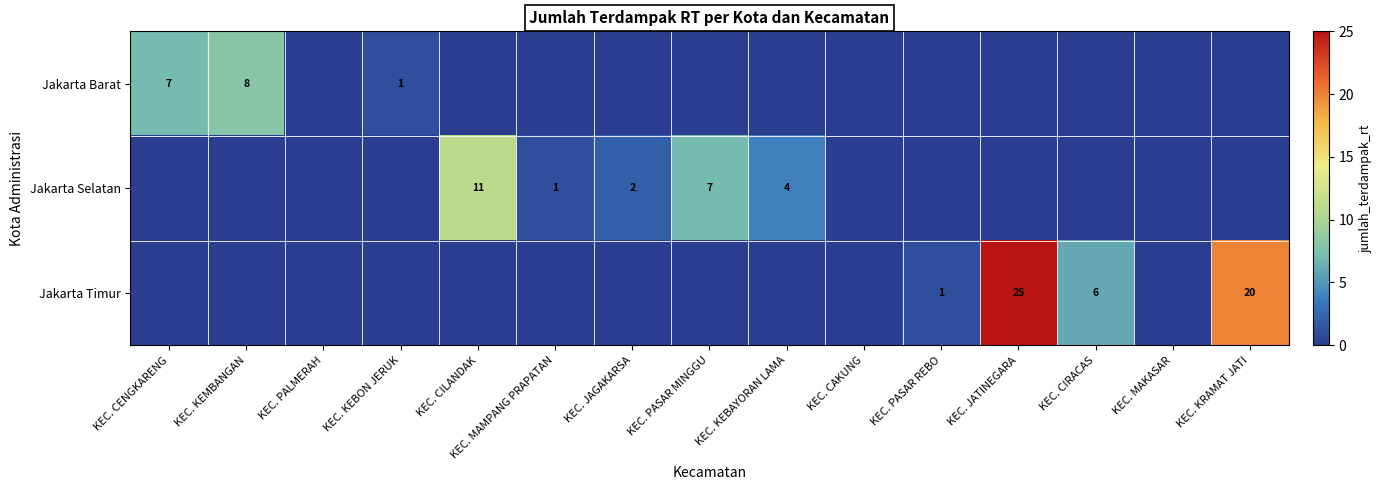

What is the difference between the highest and lowest values at KEC. KRAMAT JATI?

20